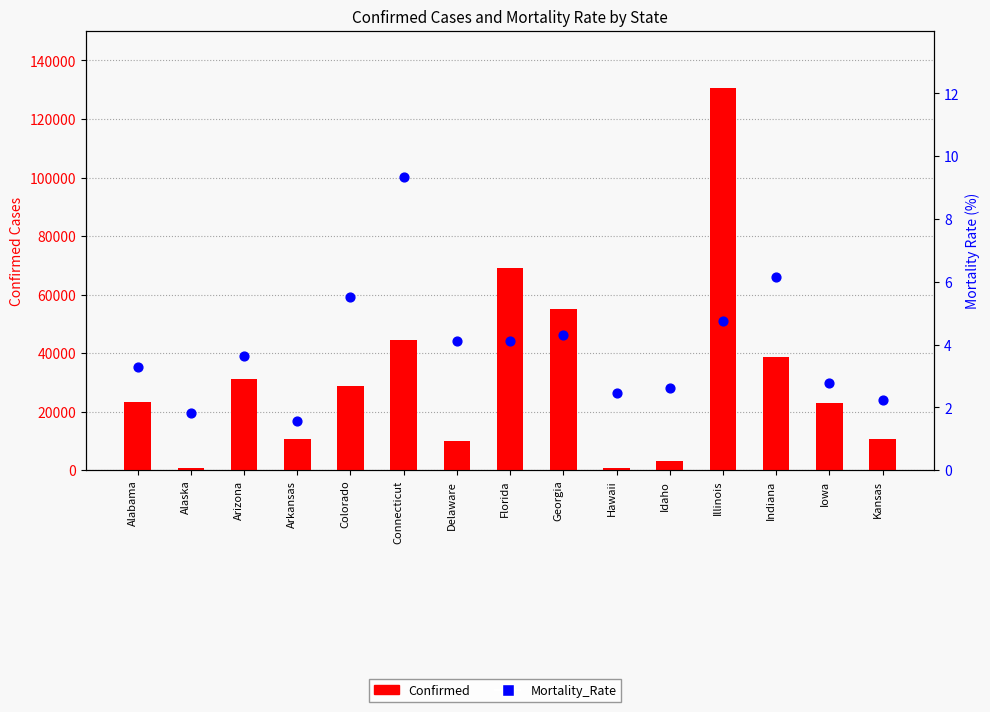

Which series contains the highest Y value?

Confirmed